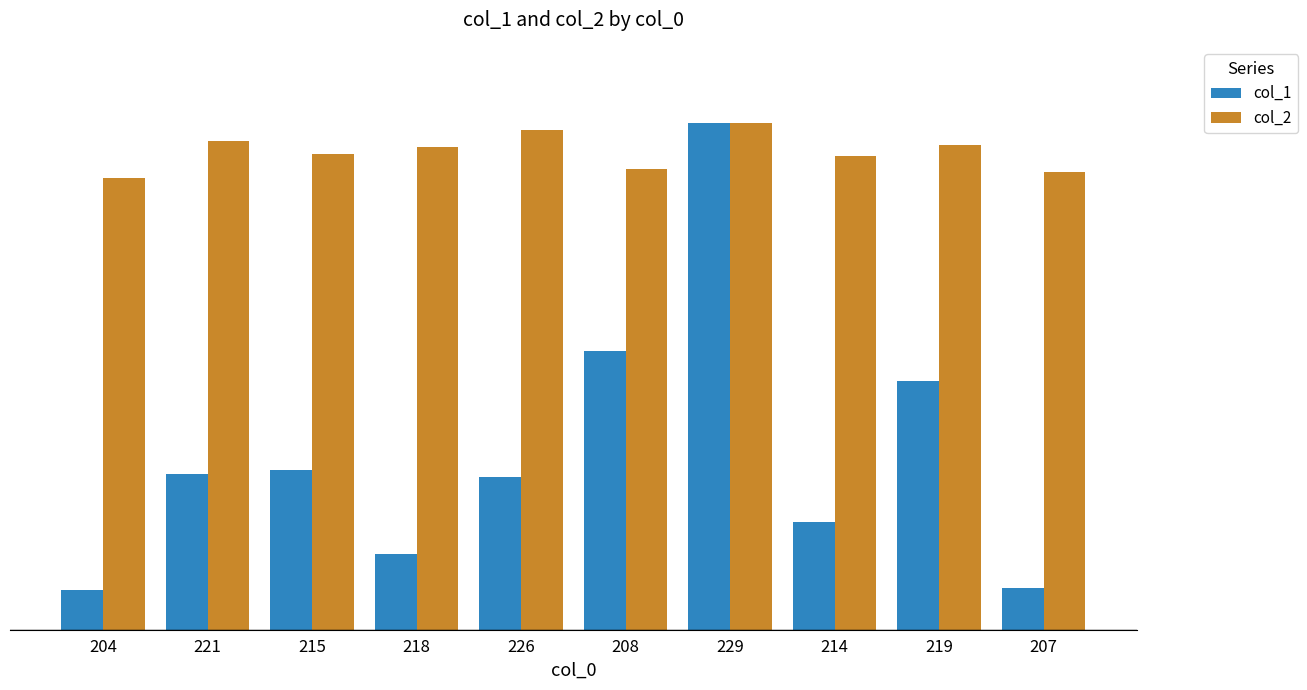

Which series has the largest range (max minus min)?

col_1